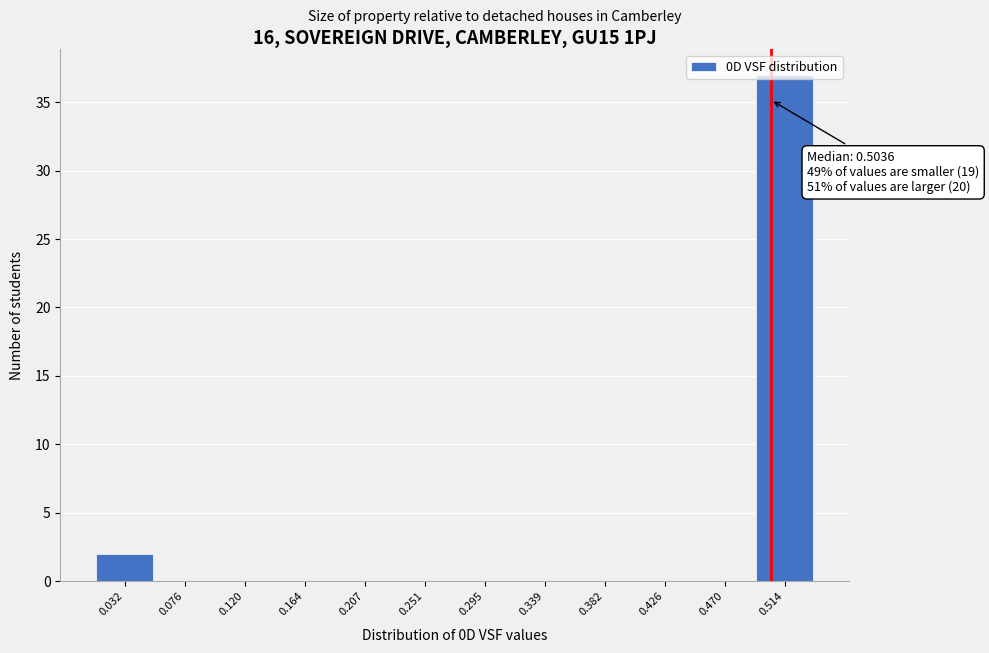

Which range on the x-axis has the tallest bar?

0.490 to 0.535